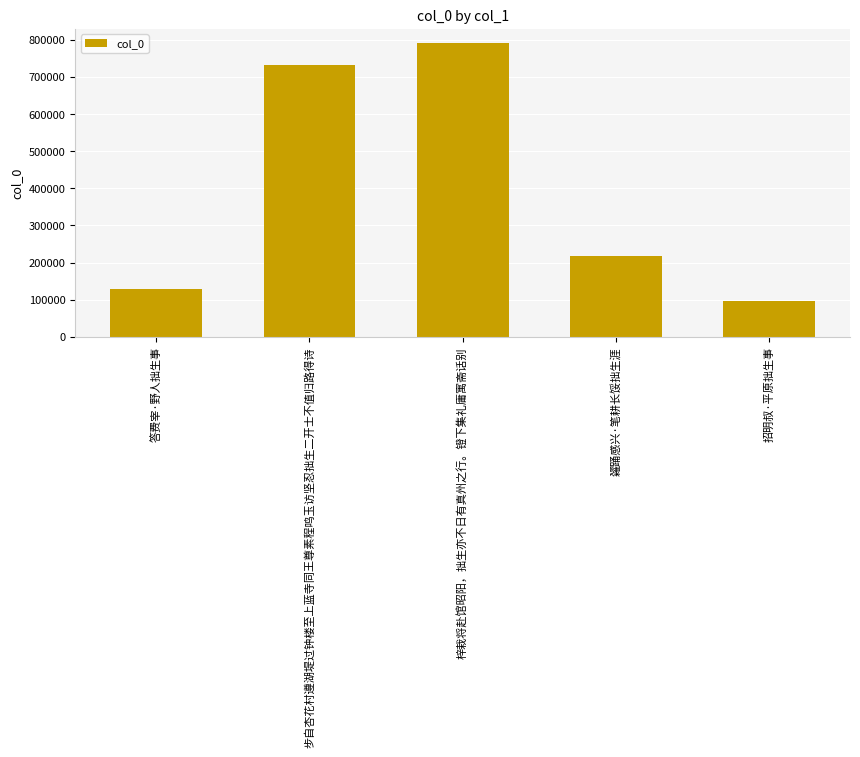

The value at 糴踊感兴·笔耕长馁拙生涯 is 304489. True or false?

False